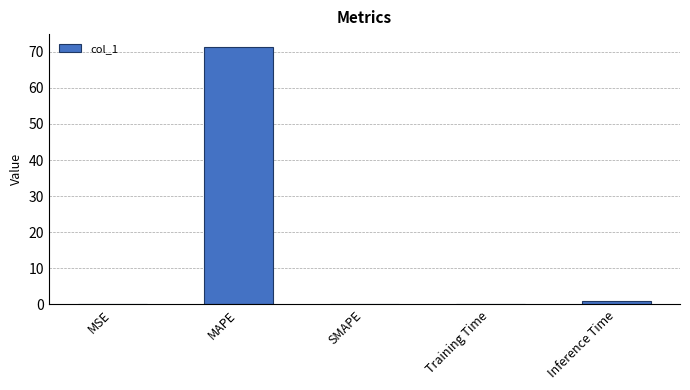

What is the maximum value shown in the chart?

71.3